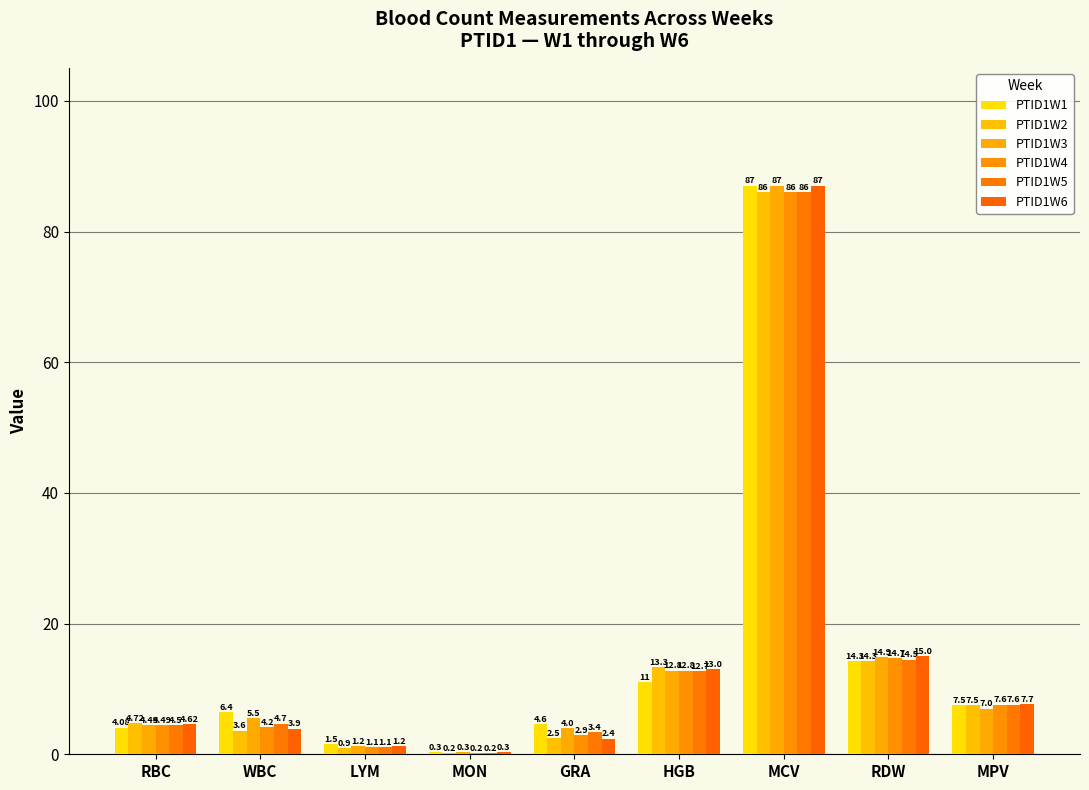

What is the total value across all series at MON?

1.5